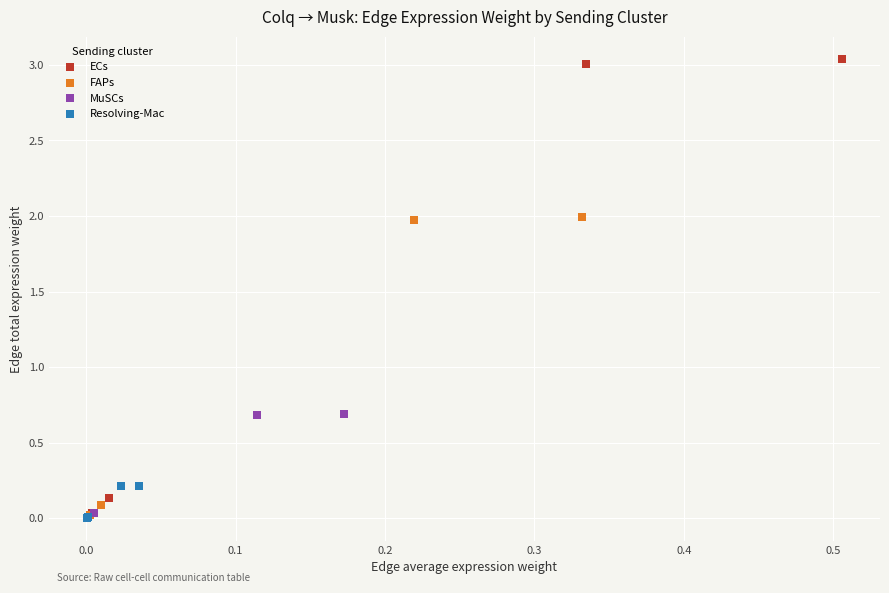

Which series has the widest spread of Y values?

ECs